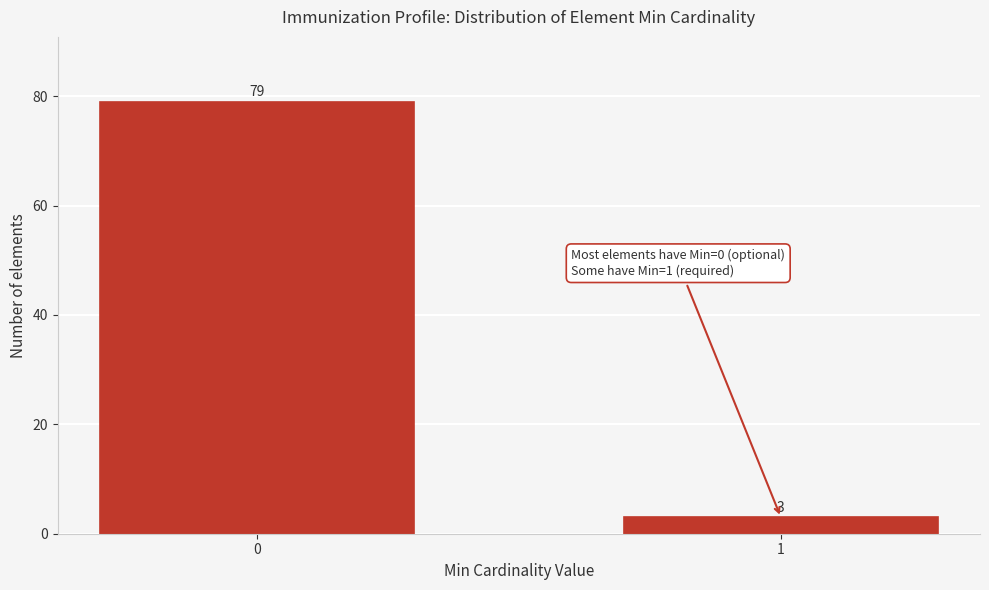

Reading left to right, extract all data points from this chart.

0=79	1=3